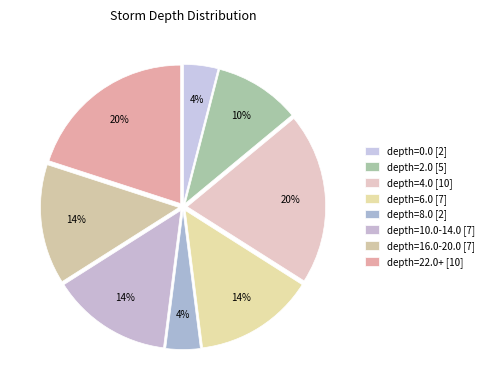

How many segments does this pie chart have?

8